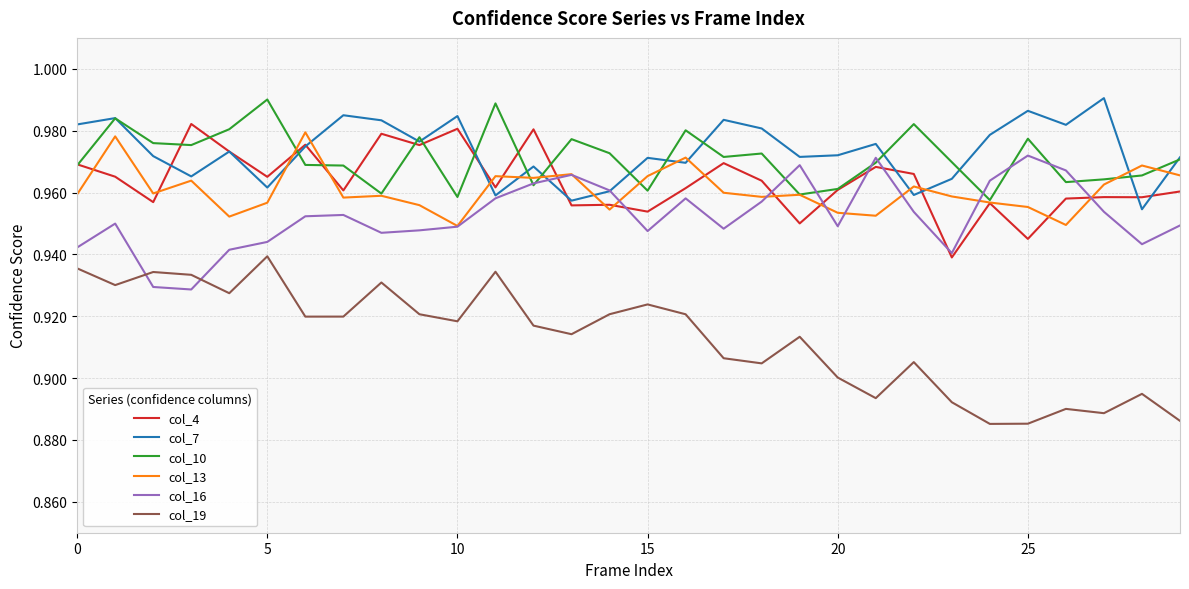

True or false: col_4 has more than 2 points higher than both neighbors.

True